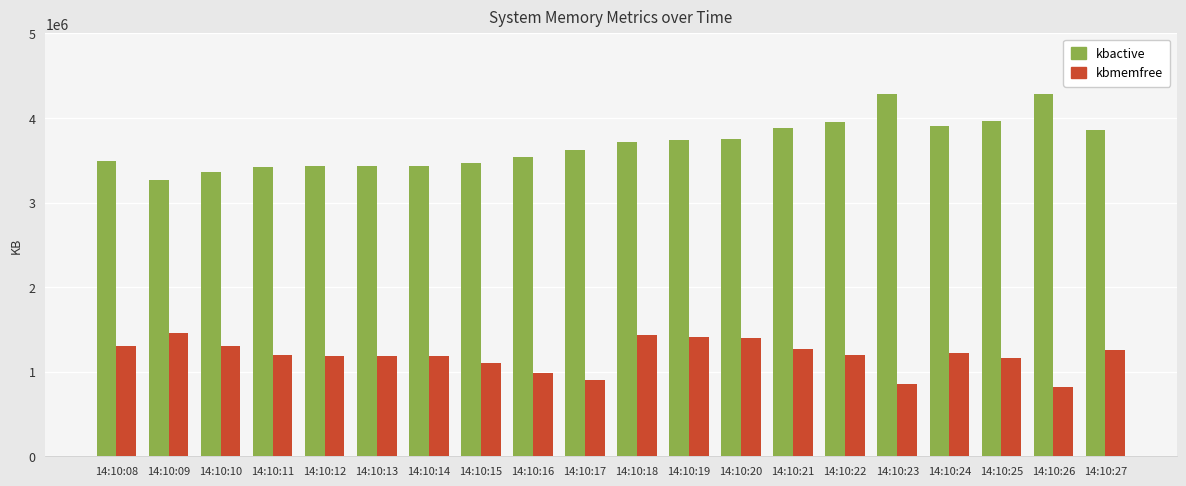

The value of kbactive at 14:10:24 is 1427551. True or false?

False